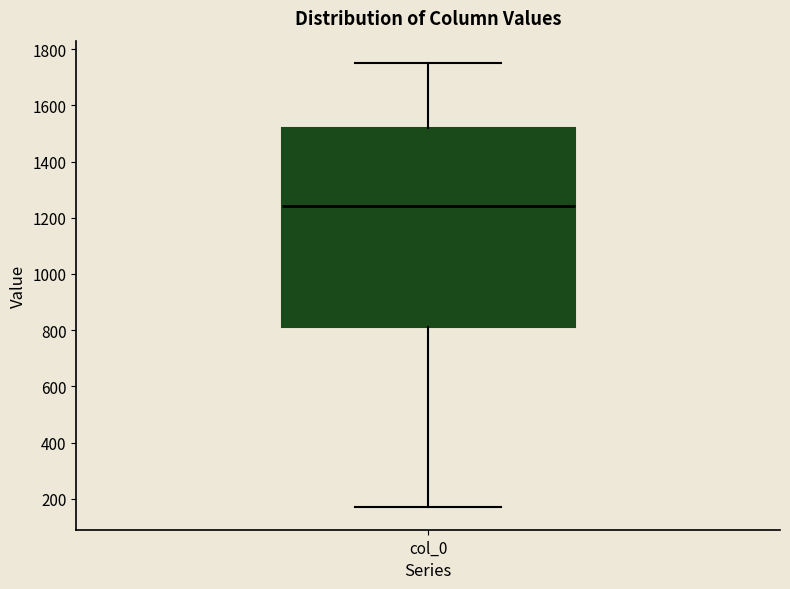

Where does the upper whisker of the box for col_0 end on the y-axis? The values are not printed on the chart, so give them approximately, as read against the axis.

1760